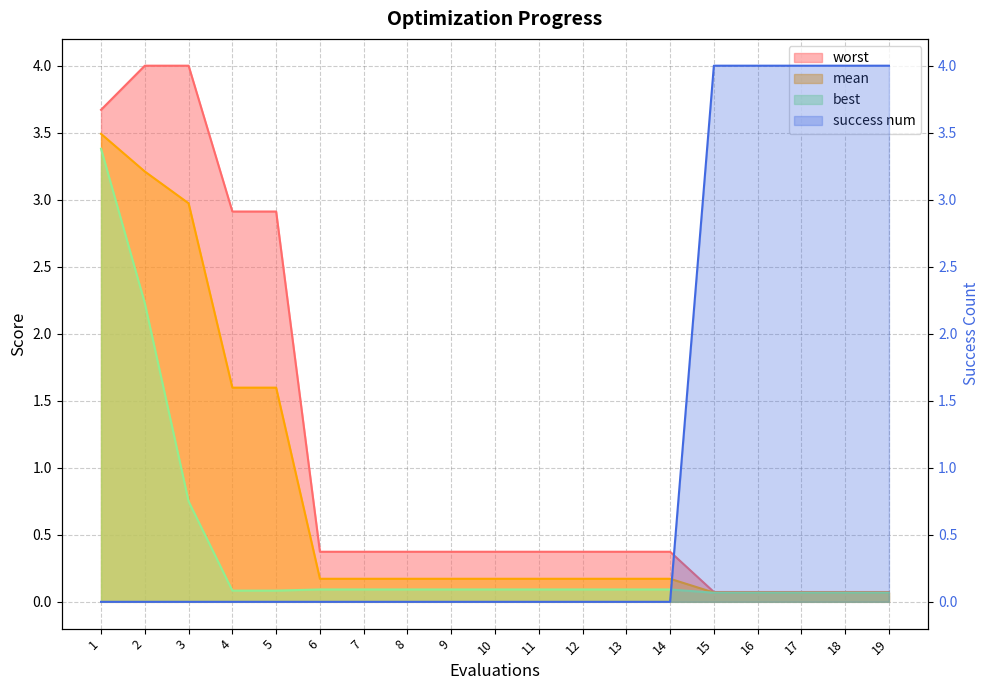

What is the maximum value shown in the chart?

4.0